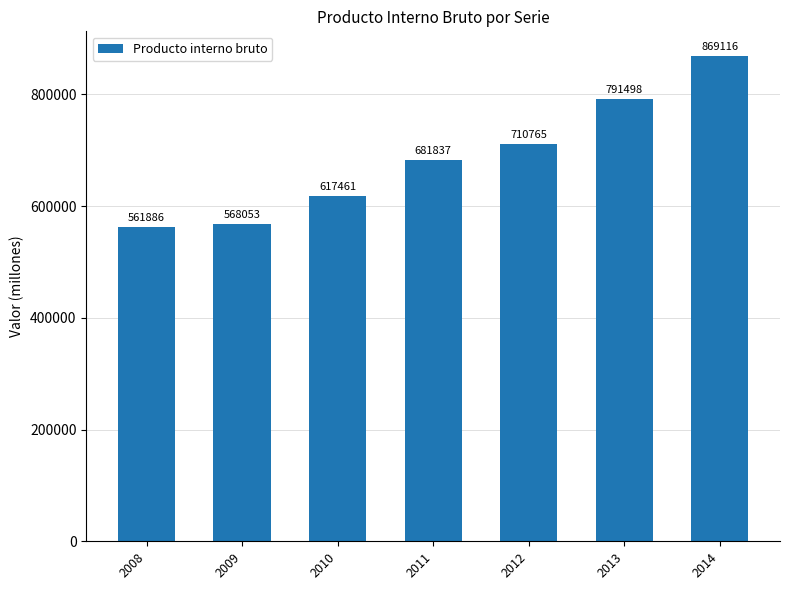

Which label corresponds to the smallest value in the chart?

2008